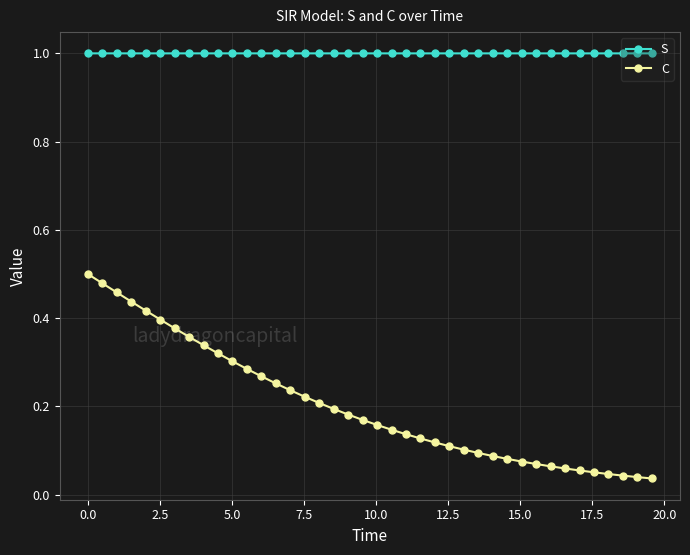

What is the sum of all C values?

8.1